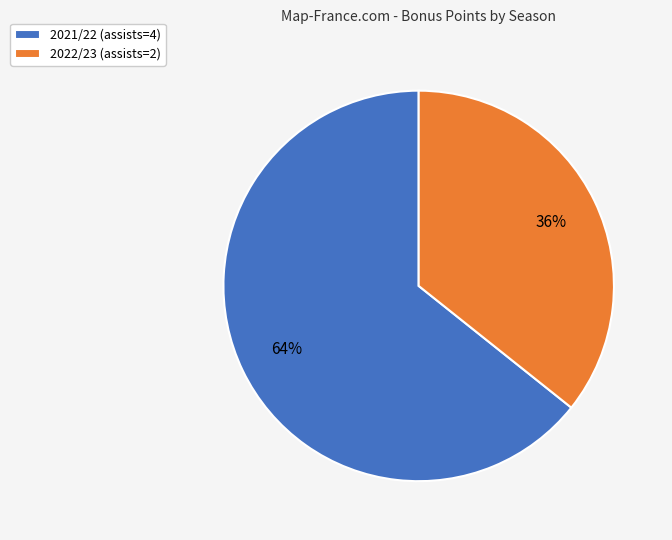

Which slice is the smallest?

2022/23 (assists=2)